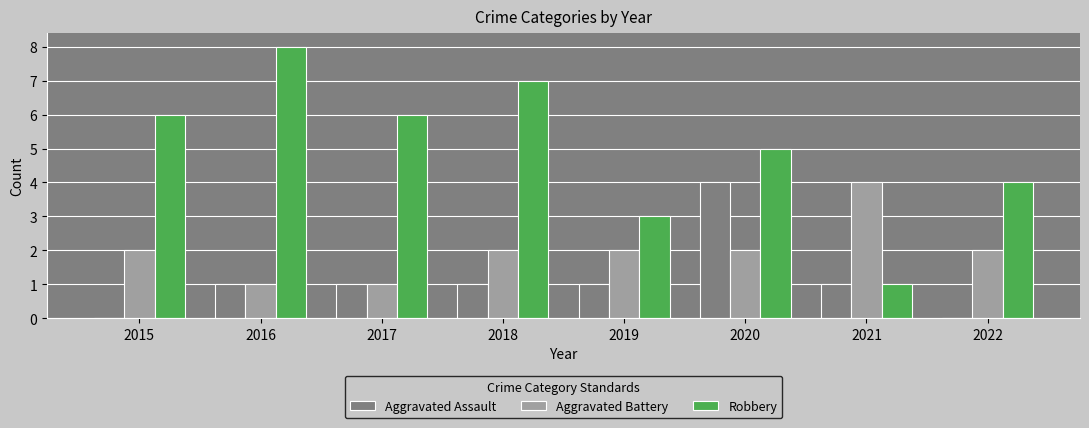

Is it true that Robbery equals 1 at 2021?

True